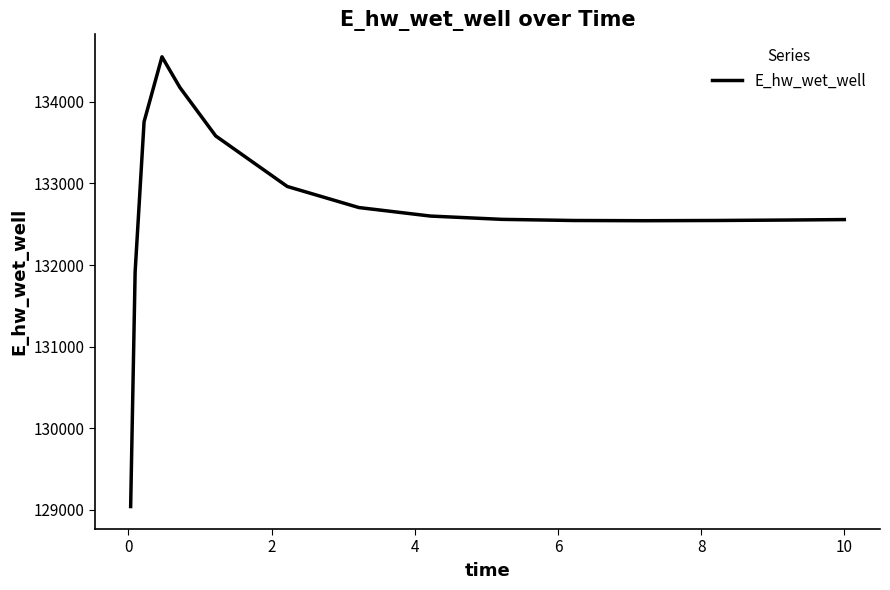

What is the greatest value displayed?

134551.8